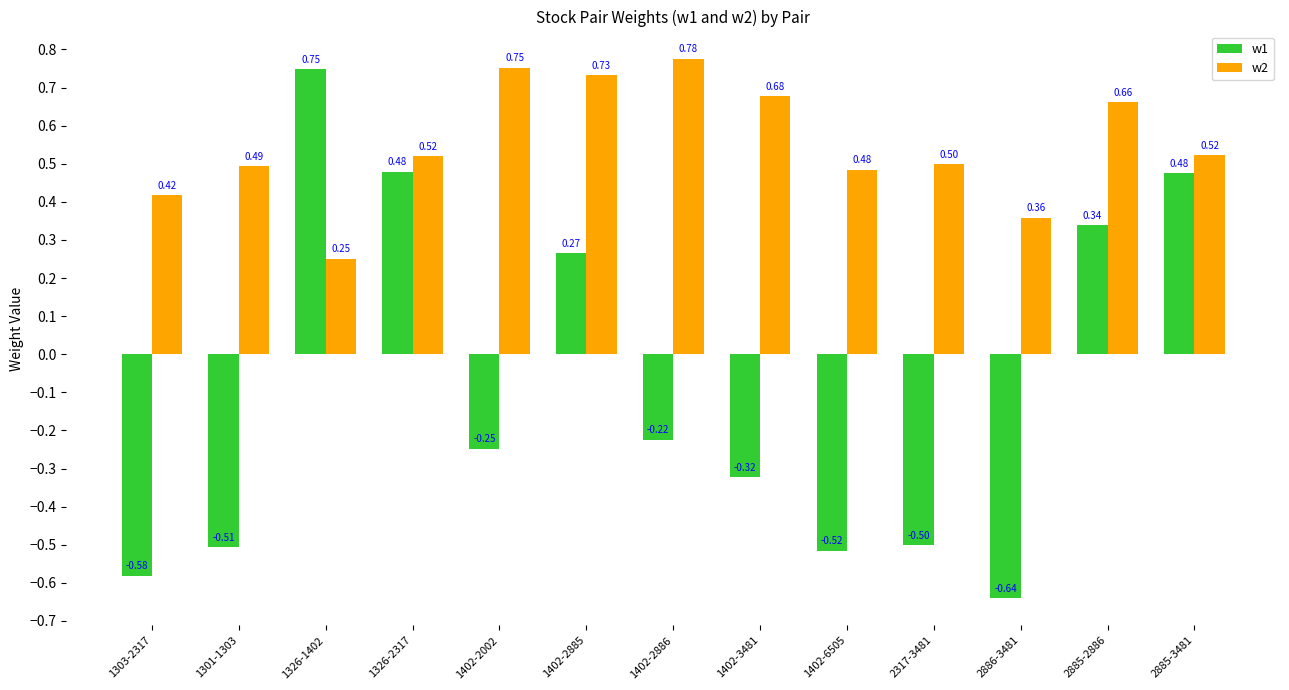

At which label is w1 closest to 0?

1402-2886